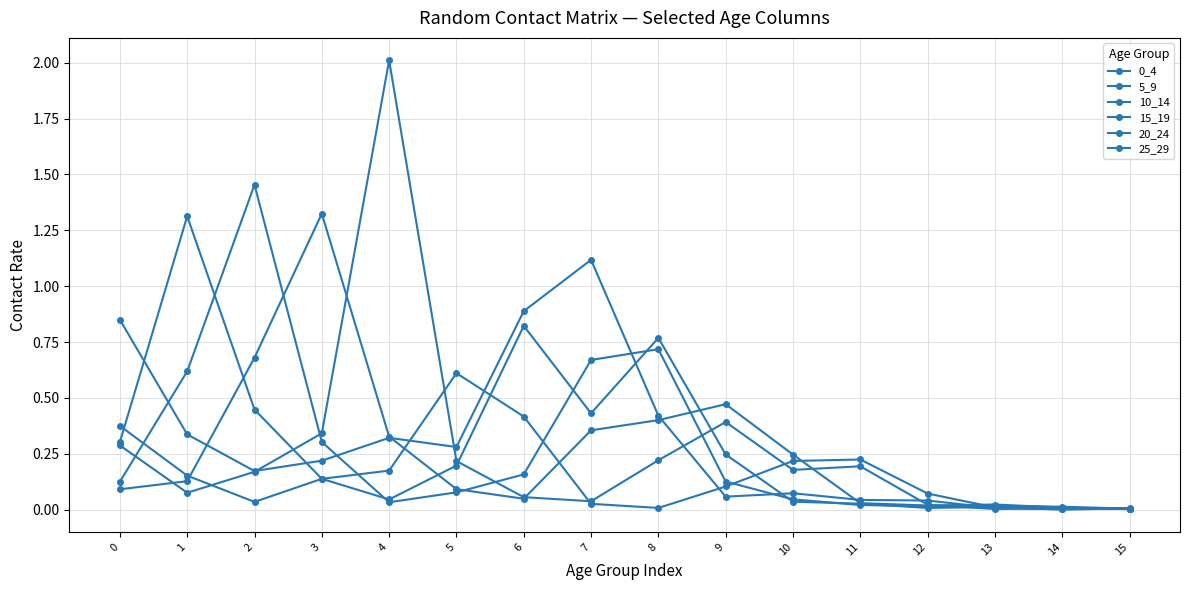

How many intersections are there between 15_19 and 10_14?

4